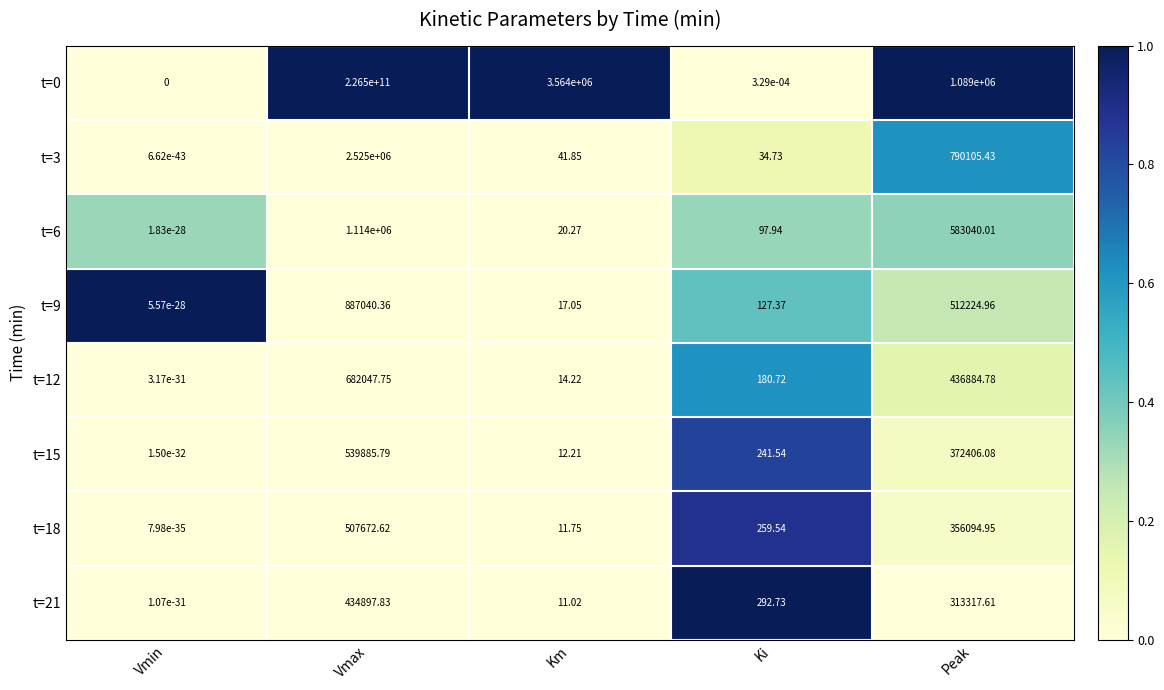

At which category does the chart reach its peak across all series?

Vmax